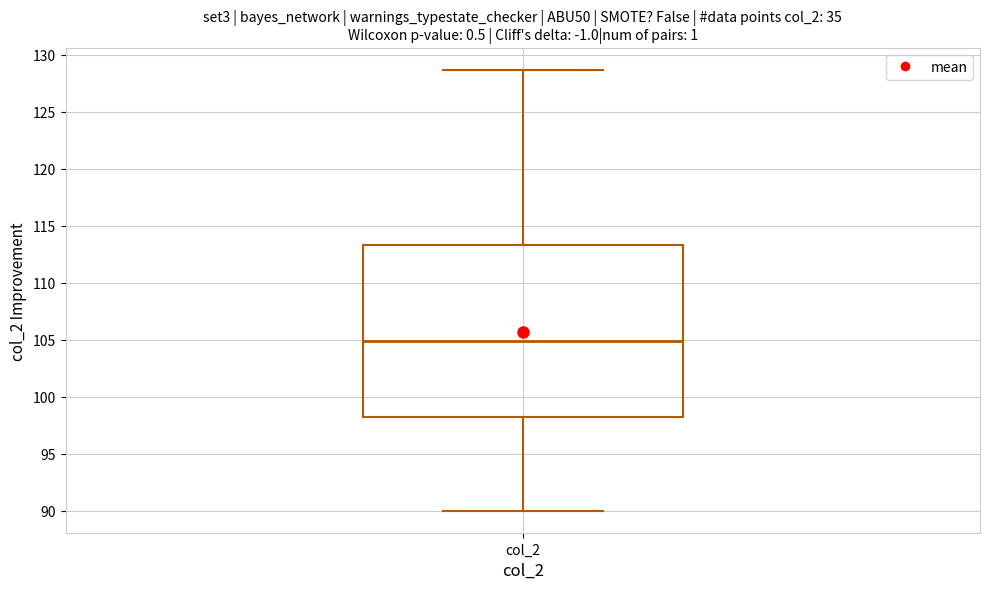

Where is the lower edge of the box for col_2 on the y-axis? The values are not printed on the chart, so give them approximately, as read against the axis.

98.0